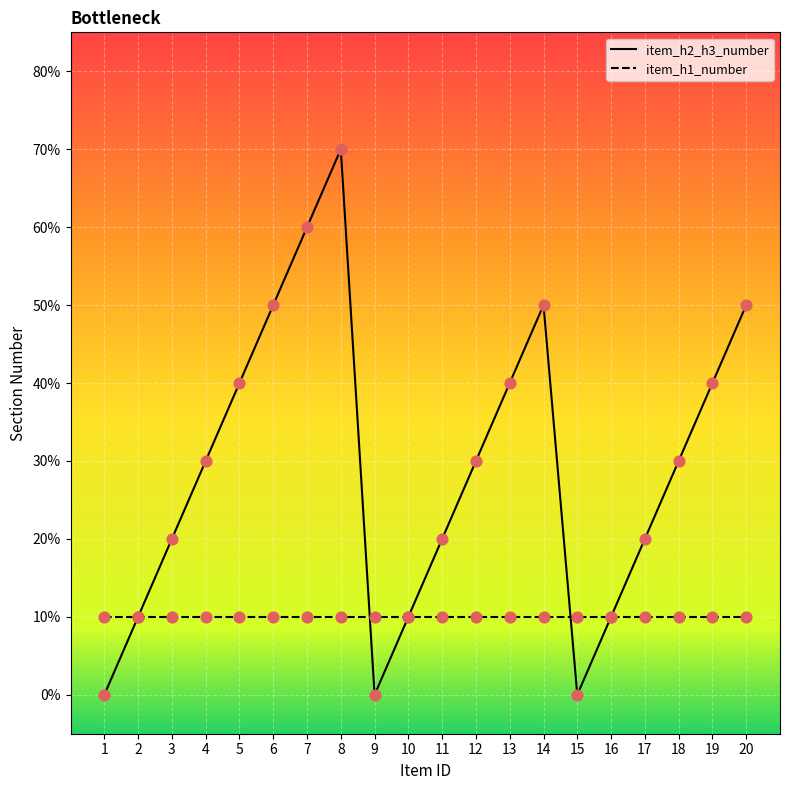

What is the ratio of the value at 19 to the value at 7?

0.7